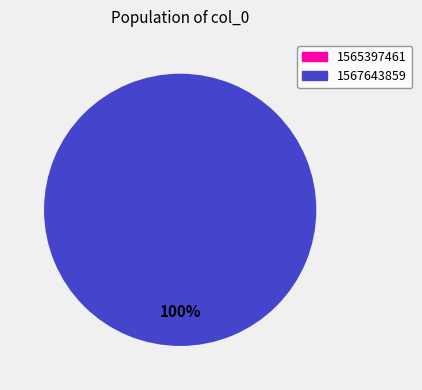

True or false: 1565397461 accounts for 0% of the total.

True